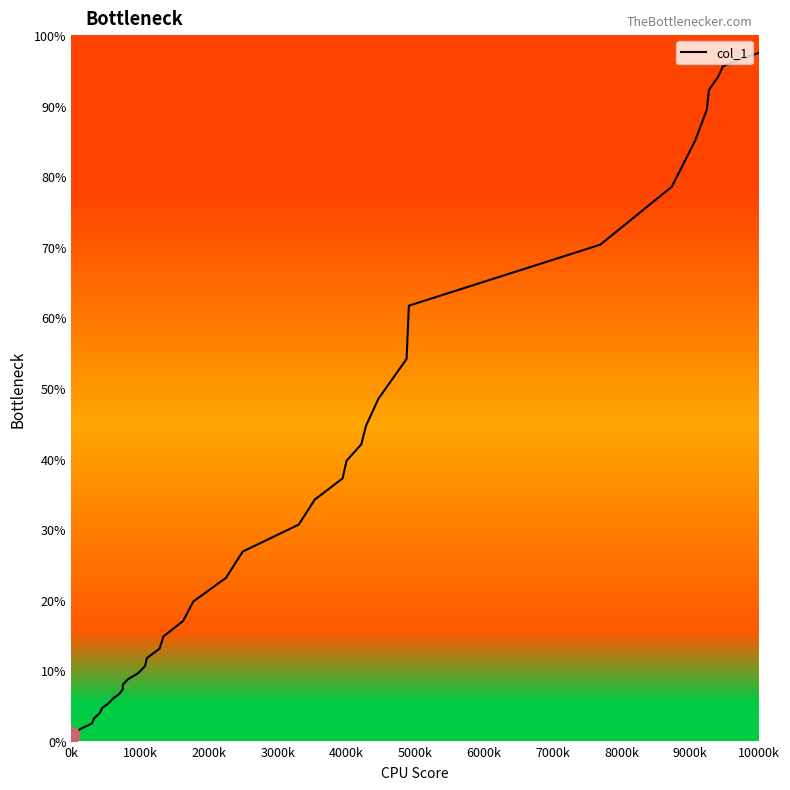

What is the difference between the maximum and minimum values?

96.7